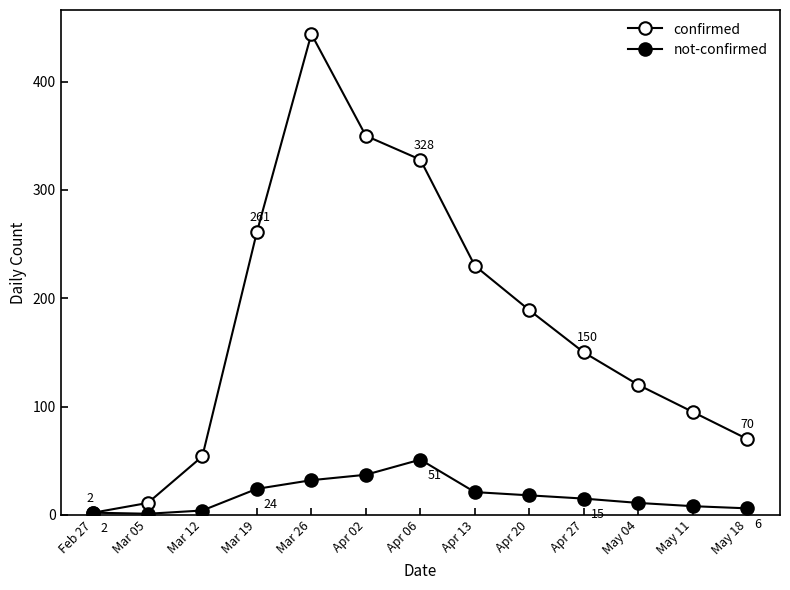

How many values in the confirmed series are below 150?

6